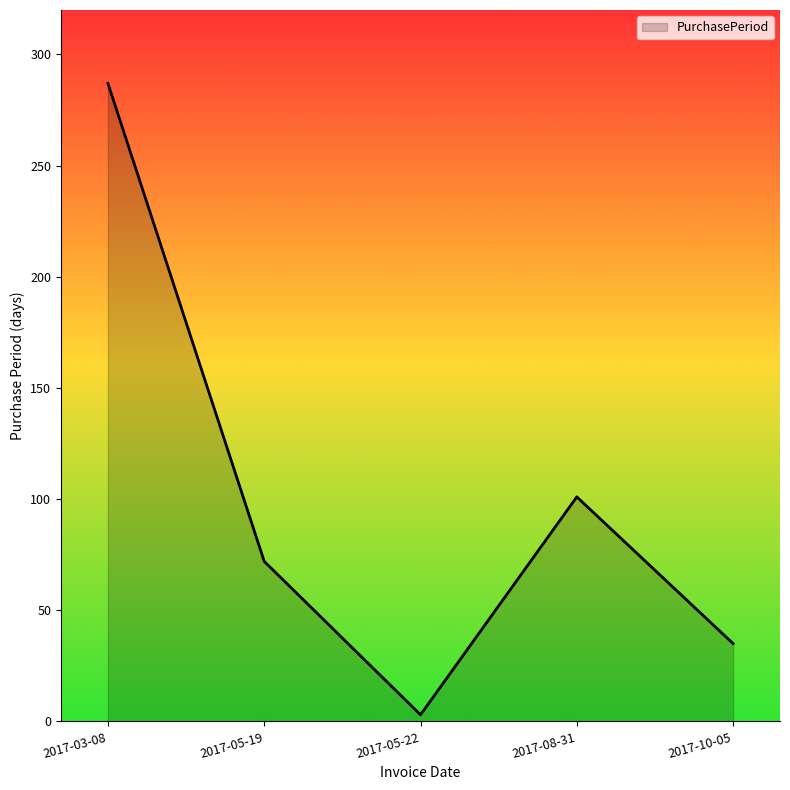

What is the minimum value shown in the chart?

3